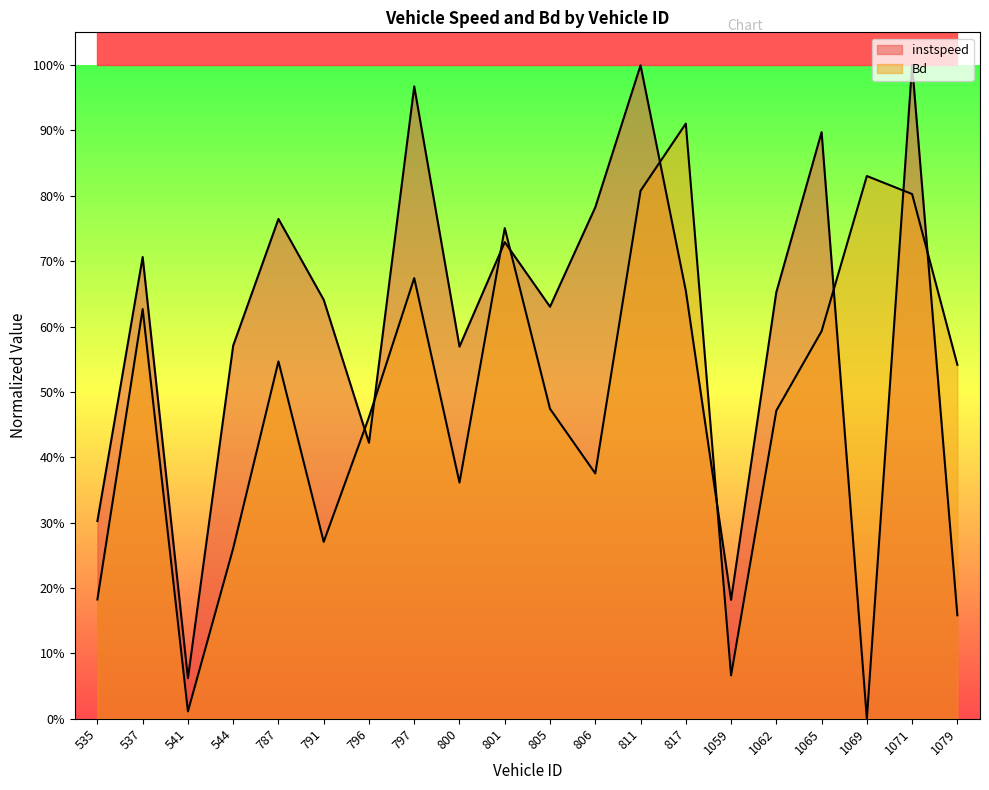

The value of Bd at 801 is 0.8. True or false?

True